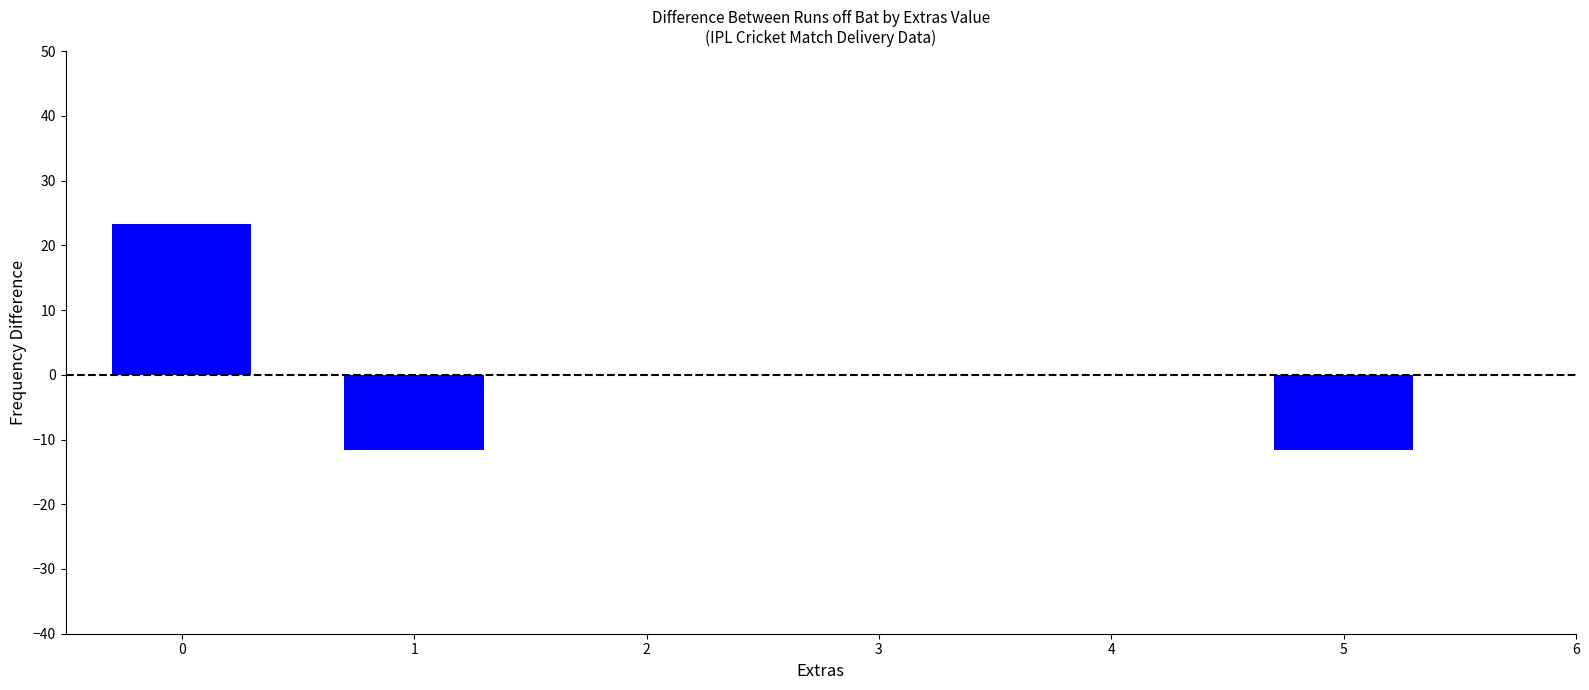

Reading left to right, what are all the values shown in this chart?

0=23.3	1=-11.7	5=-11.7